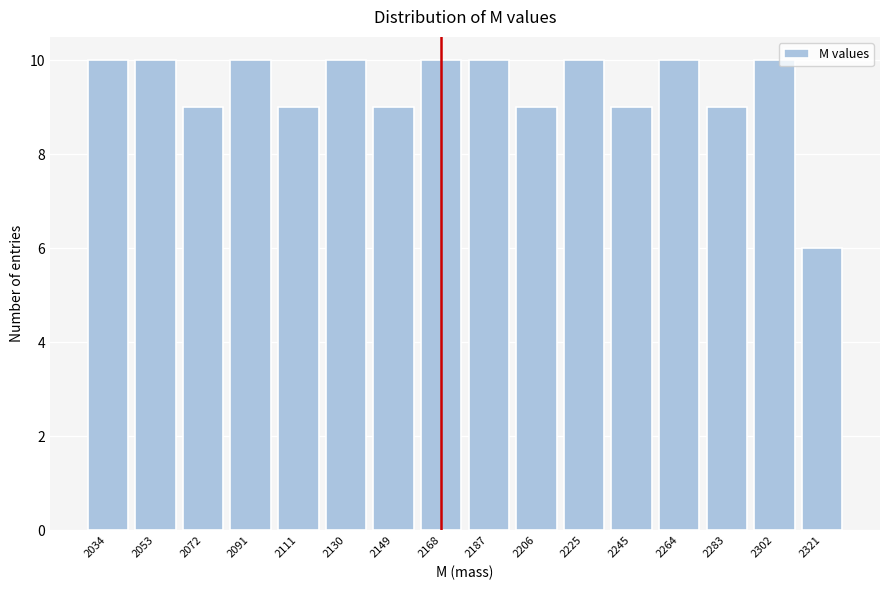

Reading left to right, list all the values displayed in this chart.

2034=10	2053=10	2072=9	2091=10	2111=9	2130=10	2149=9	2168=10	2187=10	2206=9	2225=10	2245=9	2264=10	2283=9	2302=10	2321=6